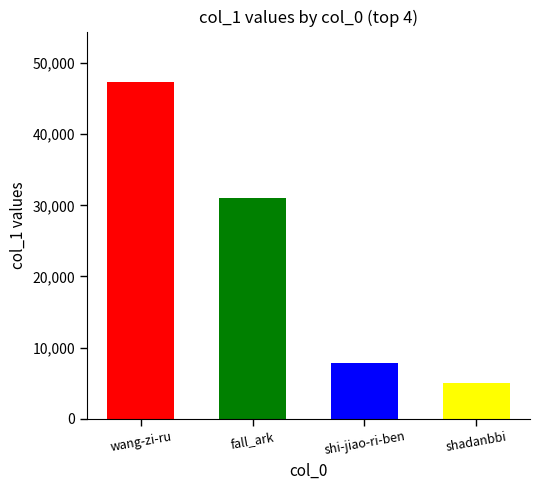

How many series are shown in this chart?

1